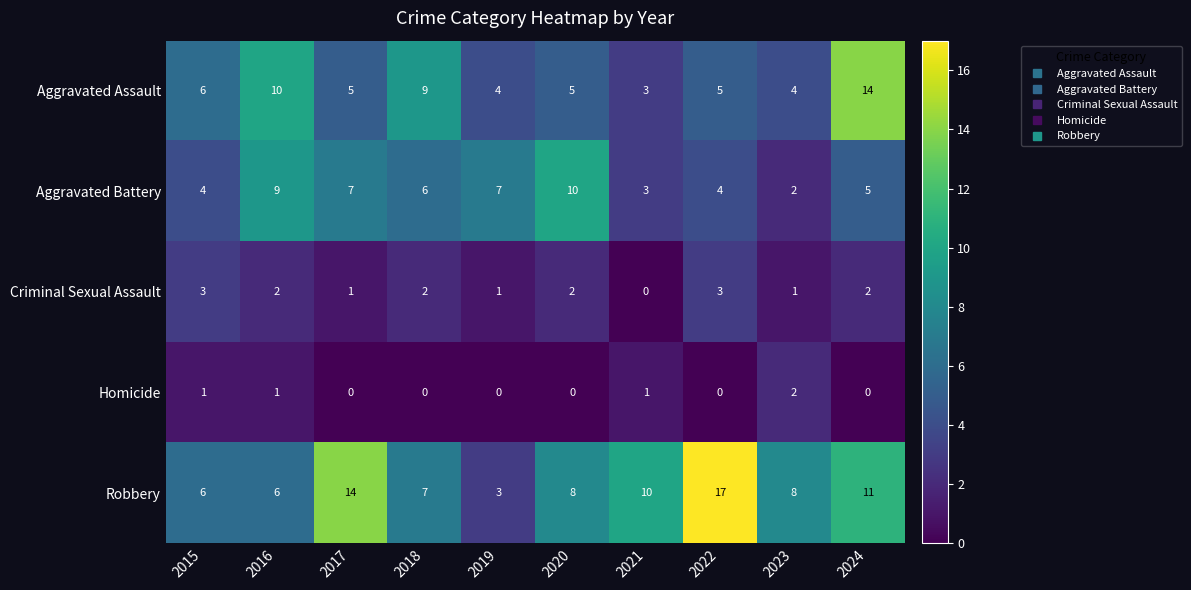

Count the number of categories in the chart.

10